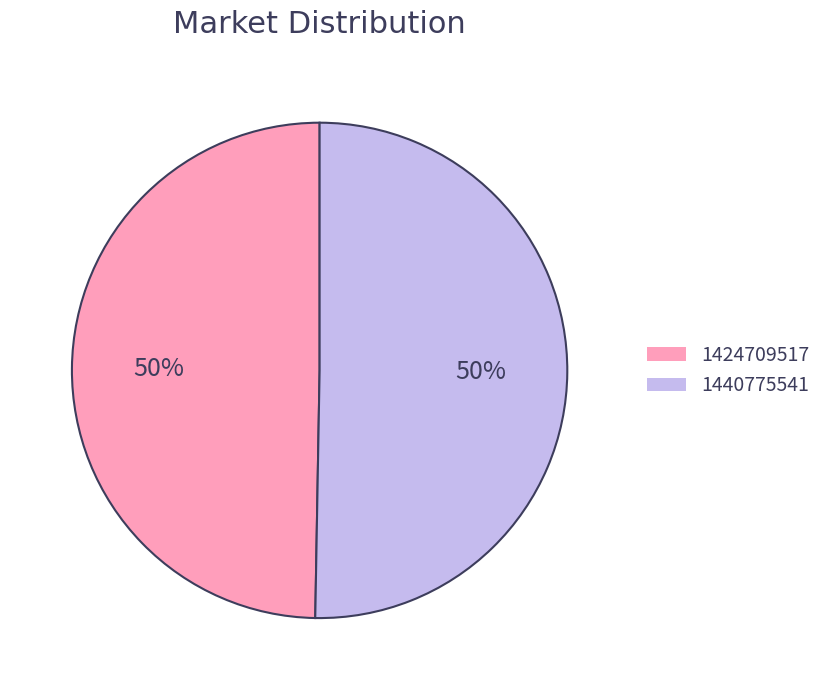

How many segments does this pie chart have?

2